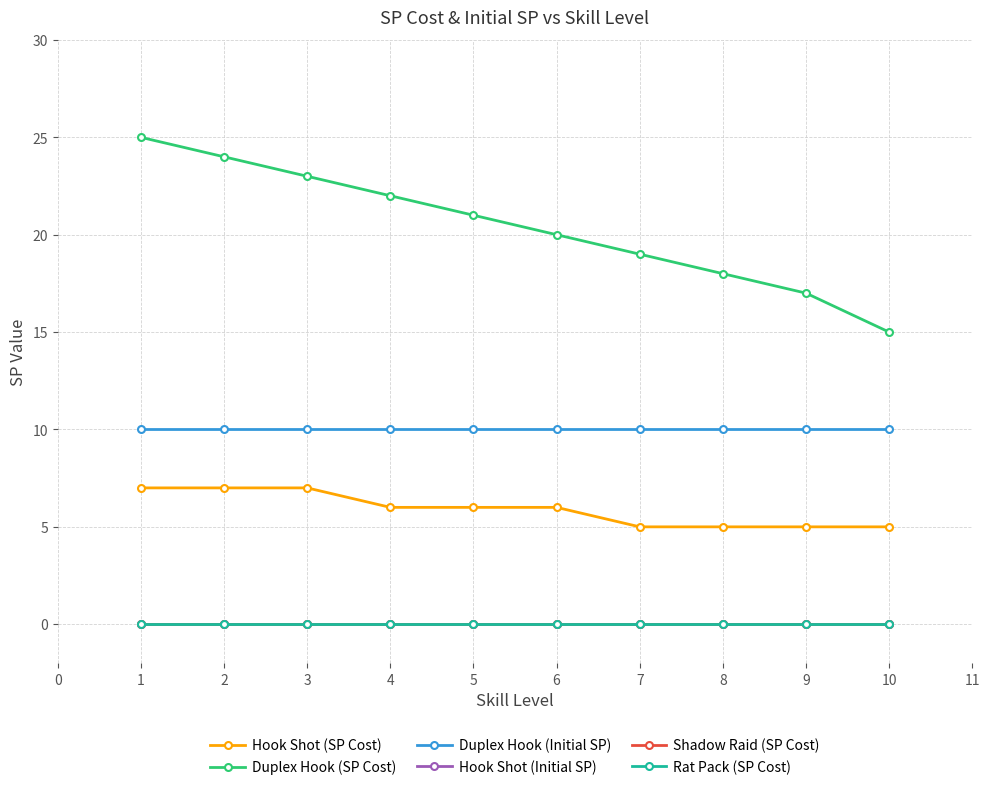

The value of Duplex Hook (SP Cost) at 9 is 17. True or false?

True